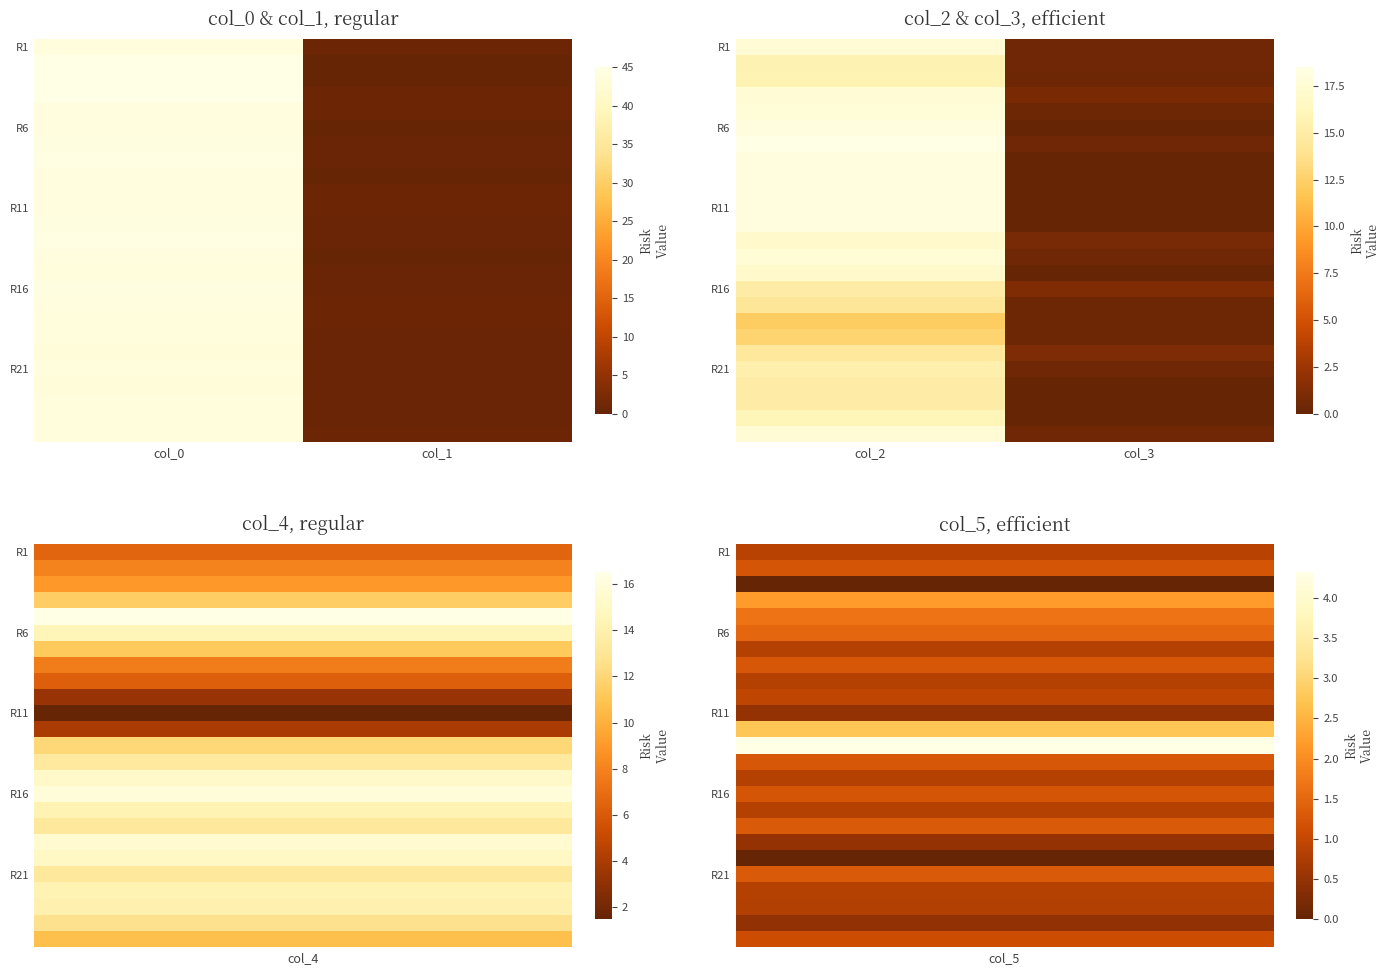

Which category has the lowest value across all series?

col_3